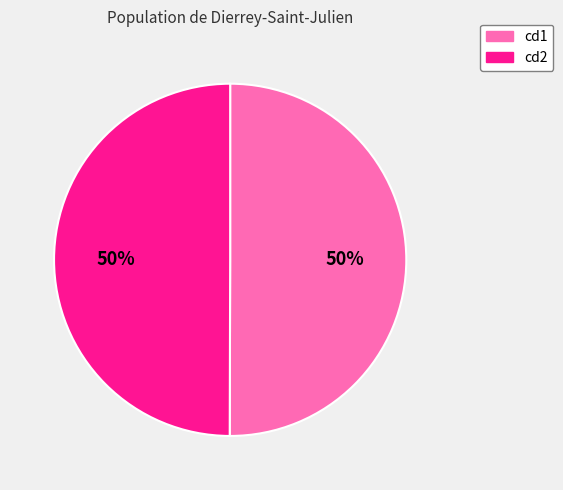

To the nearest percent, what percentage of the pie is cd1?

50%